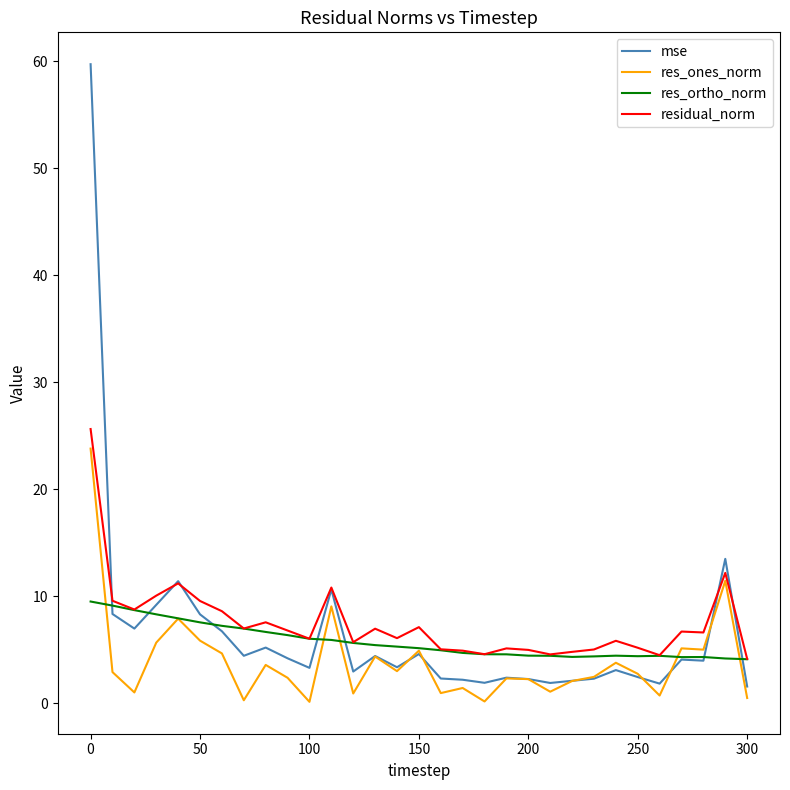

What is the maximum value shown in the chart?

59.7